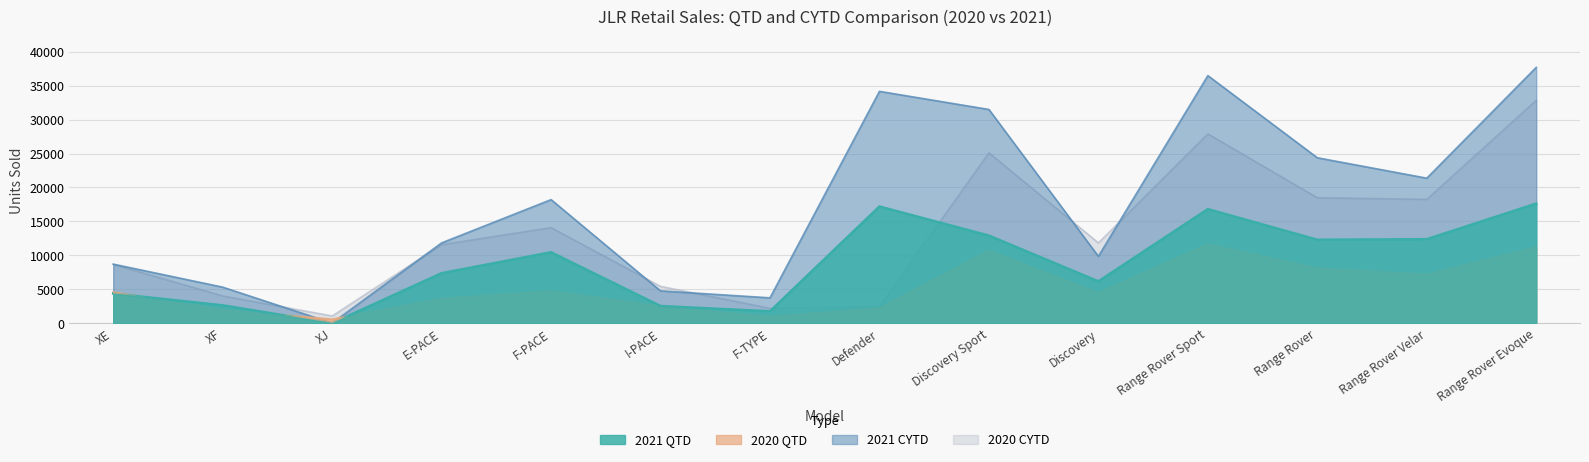

What is the sum of the 2020 CYTD values at Defender and Discovery?

14267